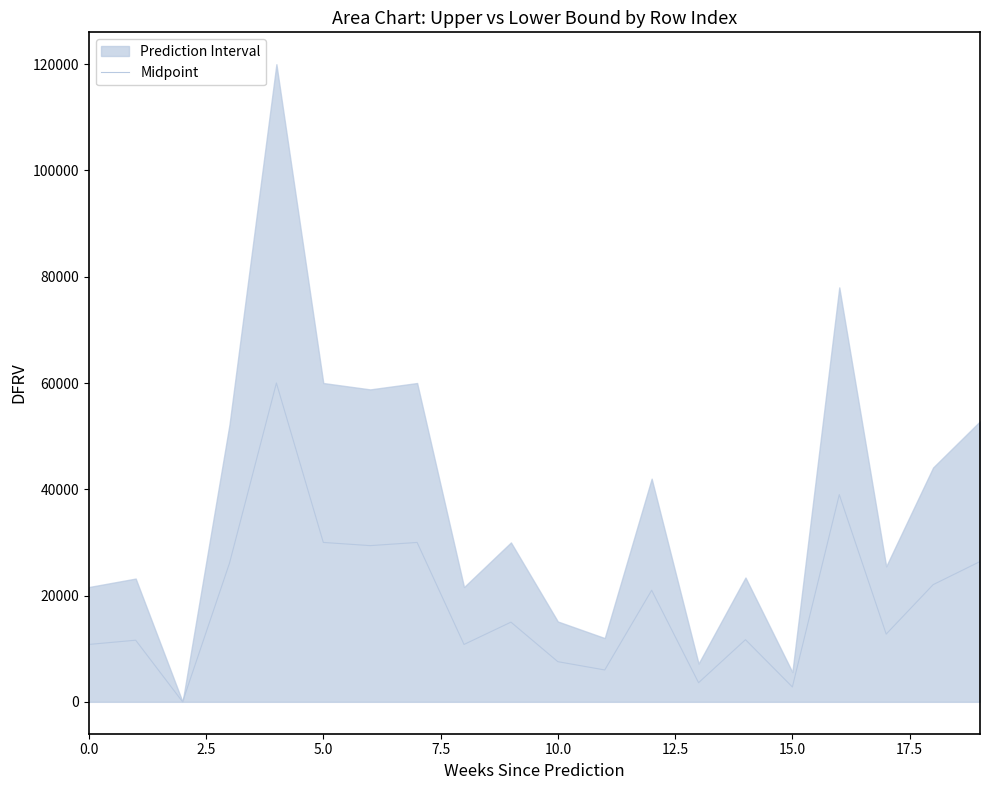

What is the maximum value for Midpoint?

60000